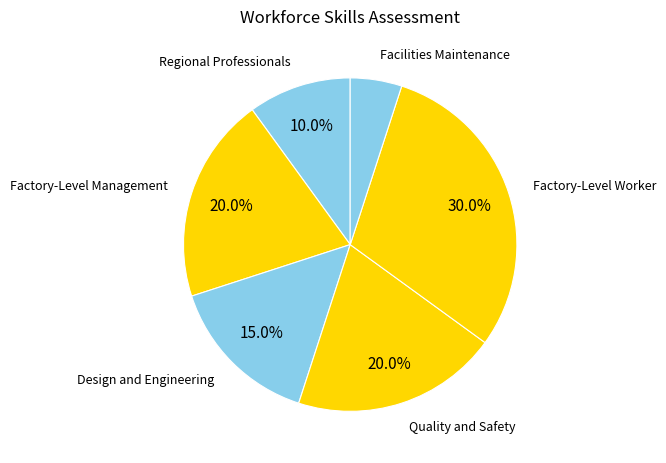

Which has a higher value, Design and Engineering or Quality and Safety?

Quality and Safety